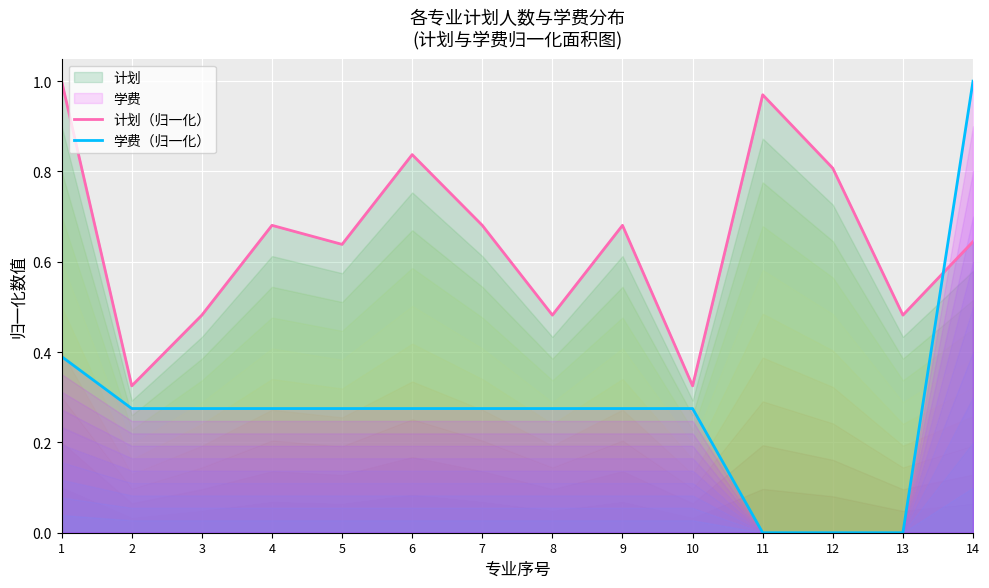

True or false: 计划（归一化） has more than 0 points higher than both neighbors.

True